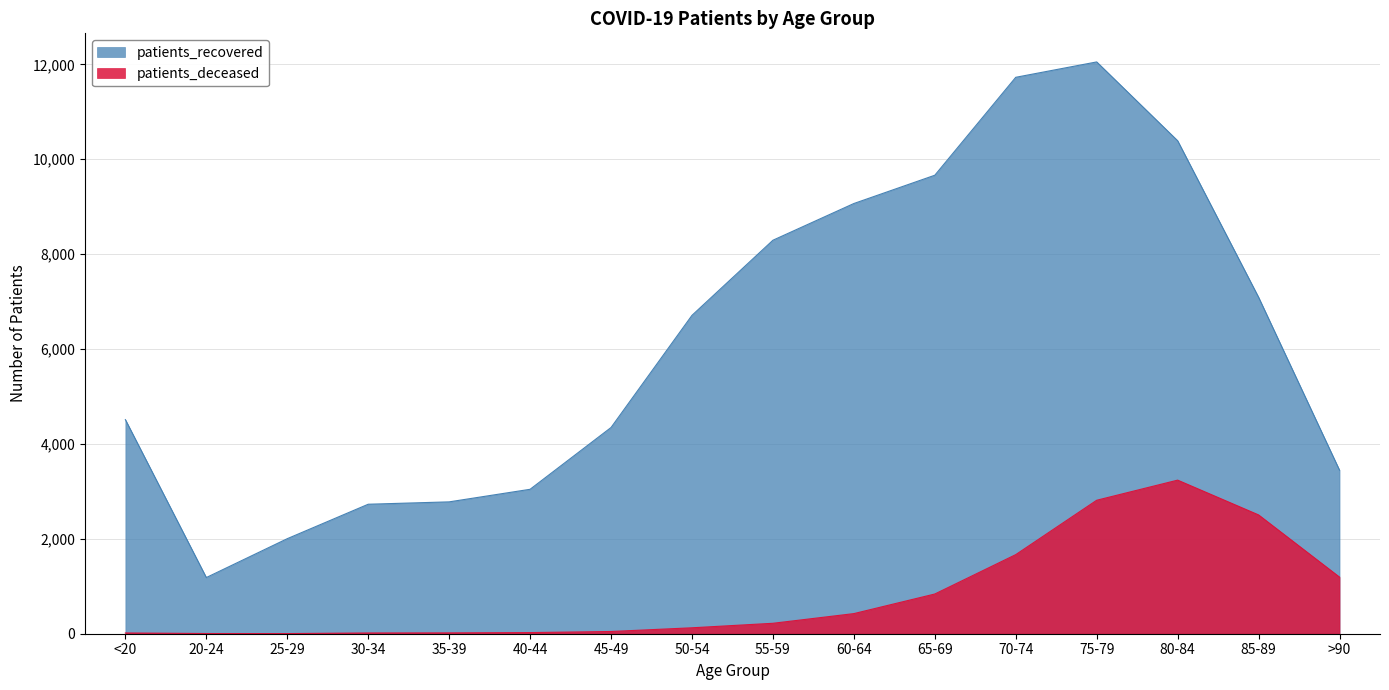

List the series in order of their overall mean, highest first.

patients_recovered, patients_deceased